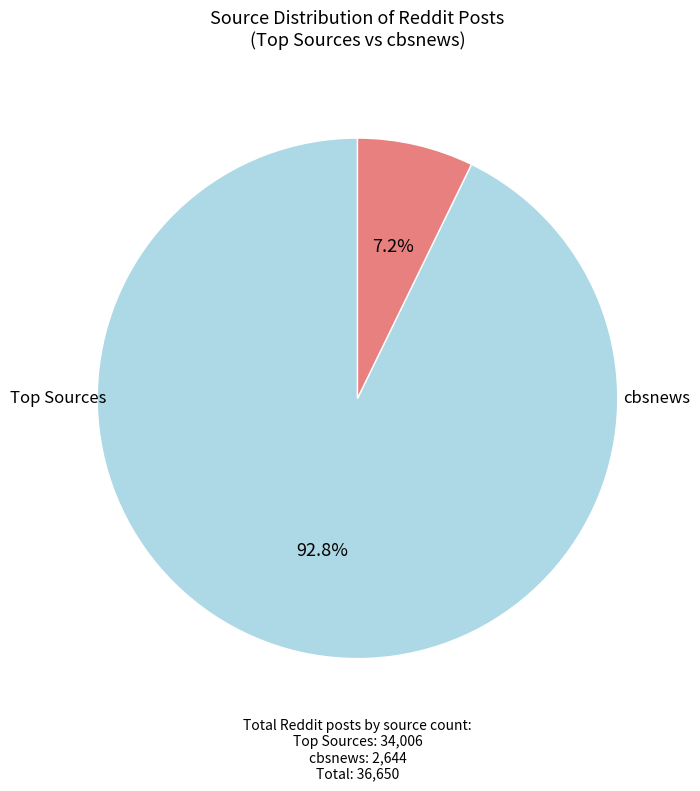

Does any single category account for the majority?

Yes